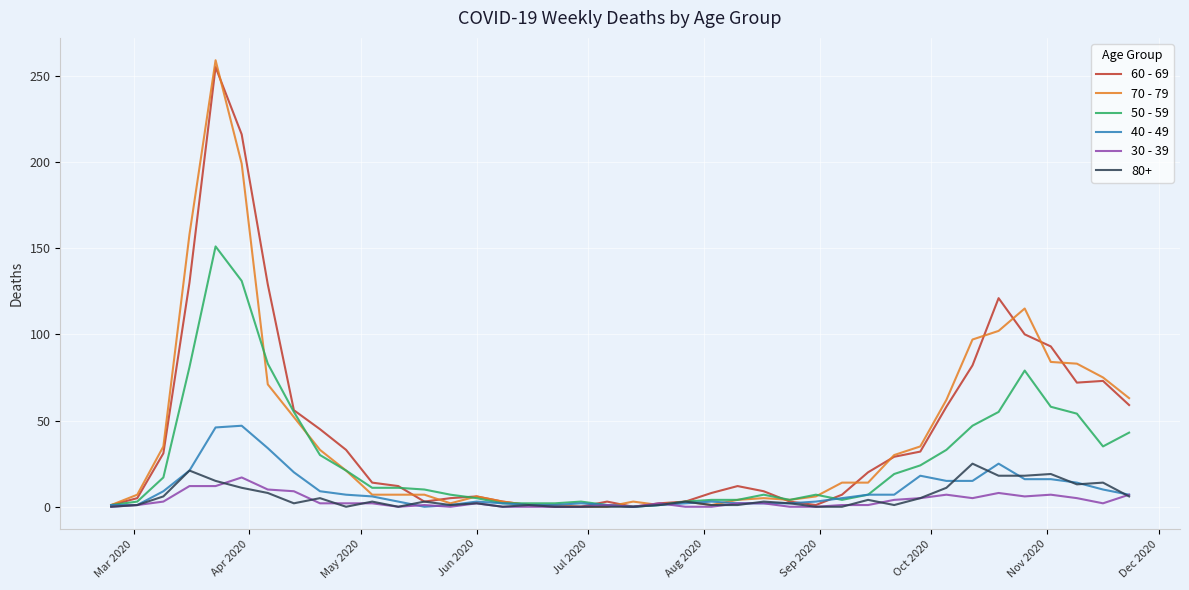

Which series has the largest range (max minus min)?

70 - 79